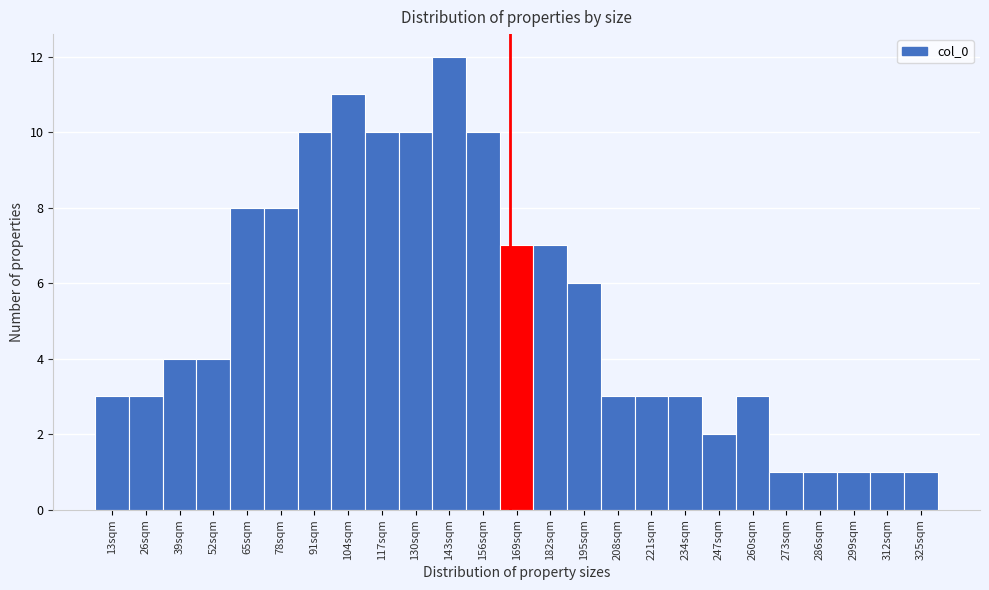

Reading right to left, list all the values displayed in this chart.

325sqm=1	312sqm=1	299sqm=1	286sqm=1	273sqm=1	260sqm=3	247sqm=2	234sqm=3	221sqm=3	208sqm=3	195sqm=6	182sqm=7	169sqm=7	156sqm=10	143sqm=12	130sqm=10	117sqm=10	104sqm=11	91sqm=10	78sqm=8	65sqm=8	52sqm=4	39sqm=4	26sqm=3	13sqm=3